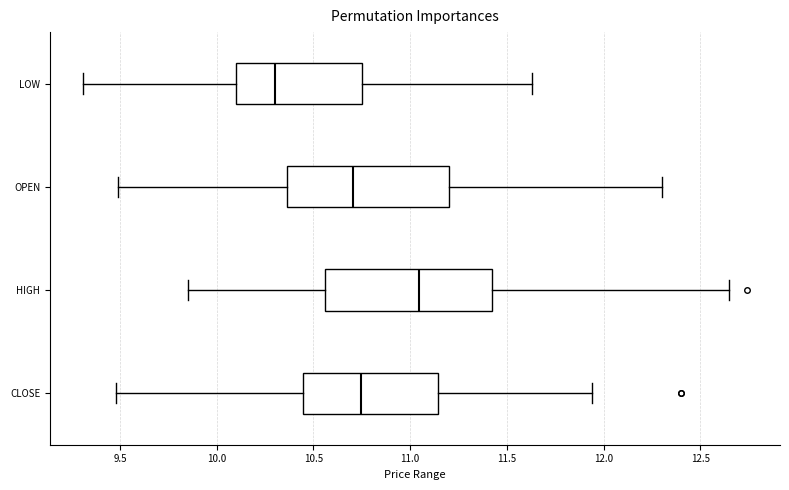

Reading bottom to top, read every box against the x-axis: the position of its median line, the range the box covers, and the ends of its whiskers. The values are not printed on the chart, so give them approximately, as read against the axis.

CLOSE: median 10.75, box 10.45 to 11.15, whiskers 9.50 to 11.95
HIGH: median 11.05, box 10.55 to 11.45, whiskers 9.85 to 12.65
OPEN: median 10.70, box 10.35 to 11.20, whiskers 9.50 to 12.30
LOW: median 10.30, box 10.10 to 10.75, whiskers 9.30 to 11.65